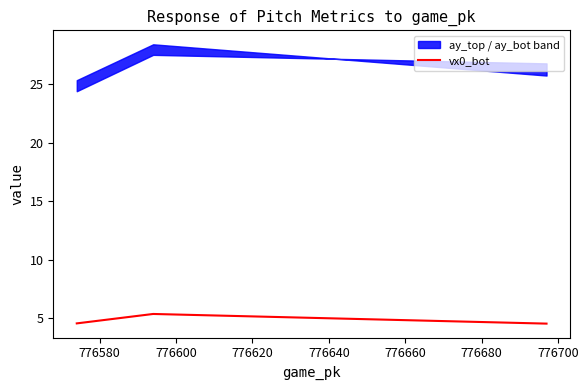

What is the lowest value of the vx0_bot series?

4.6